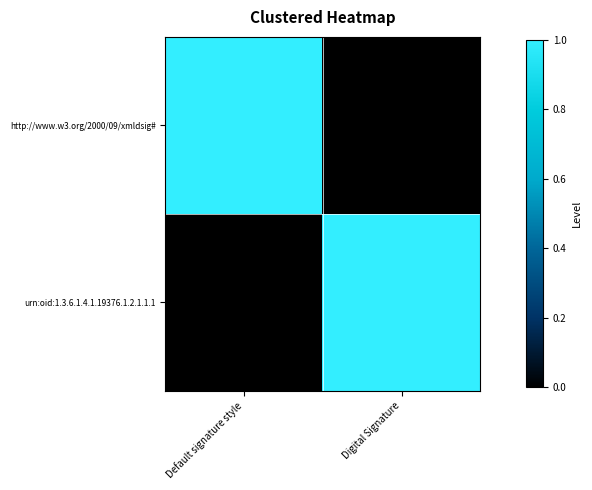

Between Default signature style and Digital Signature, which series saw the biggest shift?

http://www.w3.org/2000/09/xmldsig#